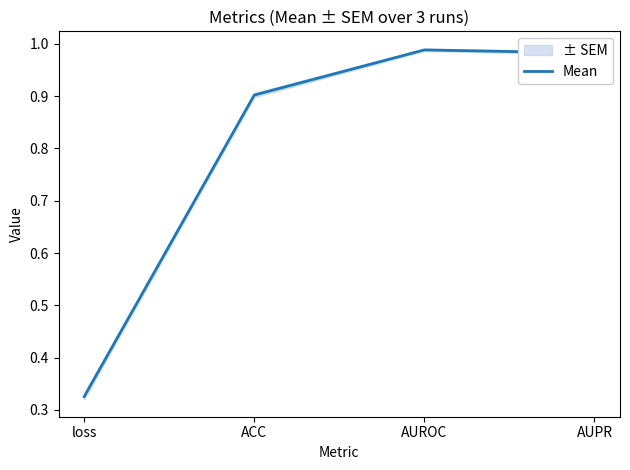

Where is the data nearest to the value 0?

loss